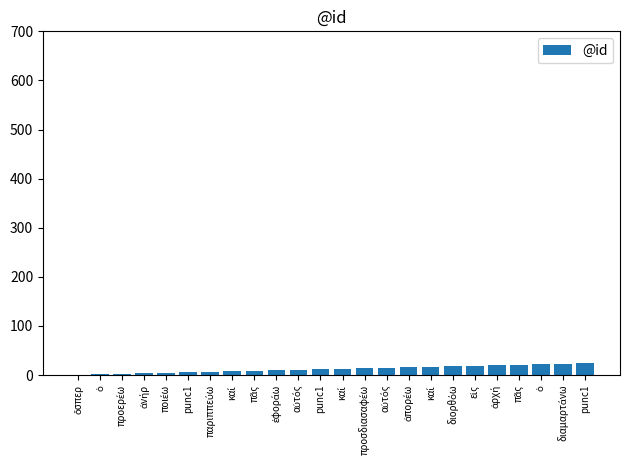

Read the value at punc1, to the nearest 5.

25